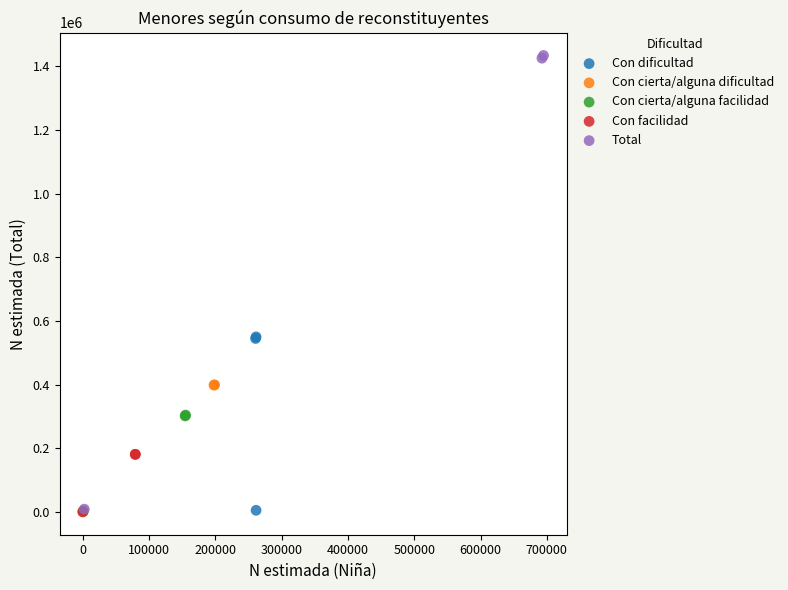

Which series has the largest Y range (max minus min)?

Total